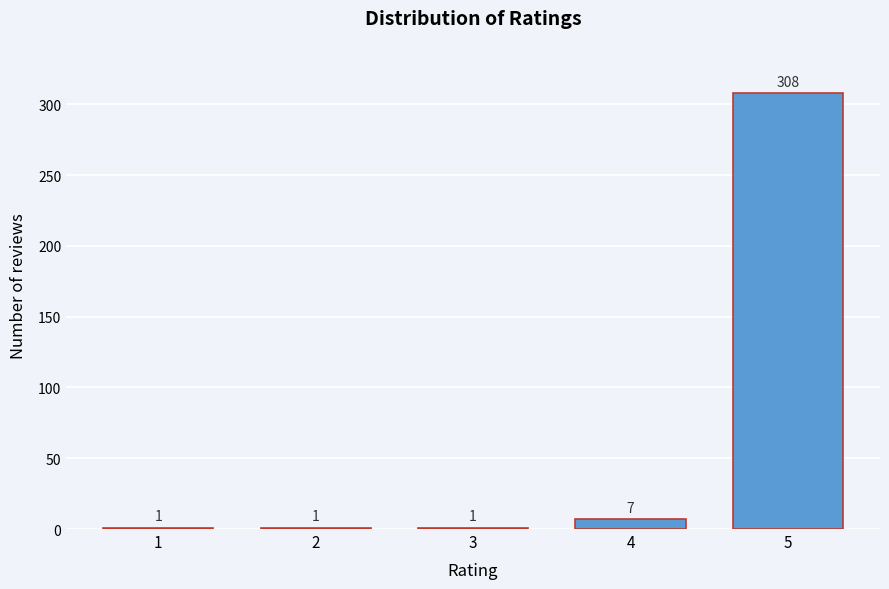

Reading left to right, extract all data points from this chart.

1=1	2=1	3=1	4=7	5=308